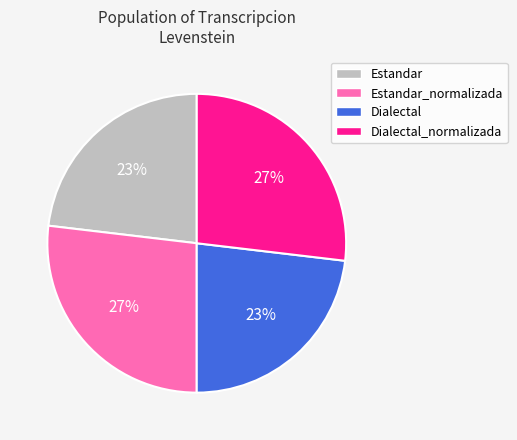

Count the number of slices in the pie.

4